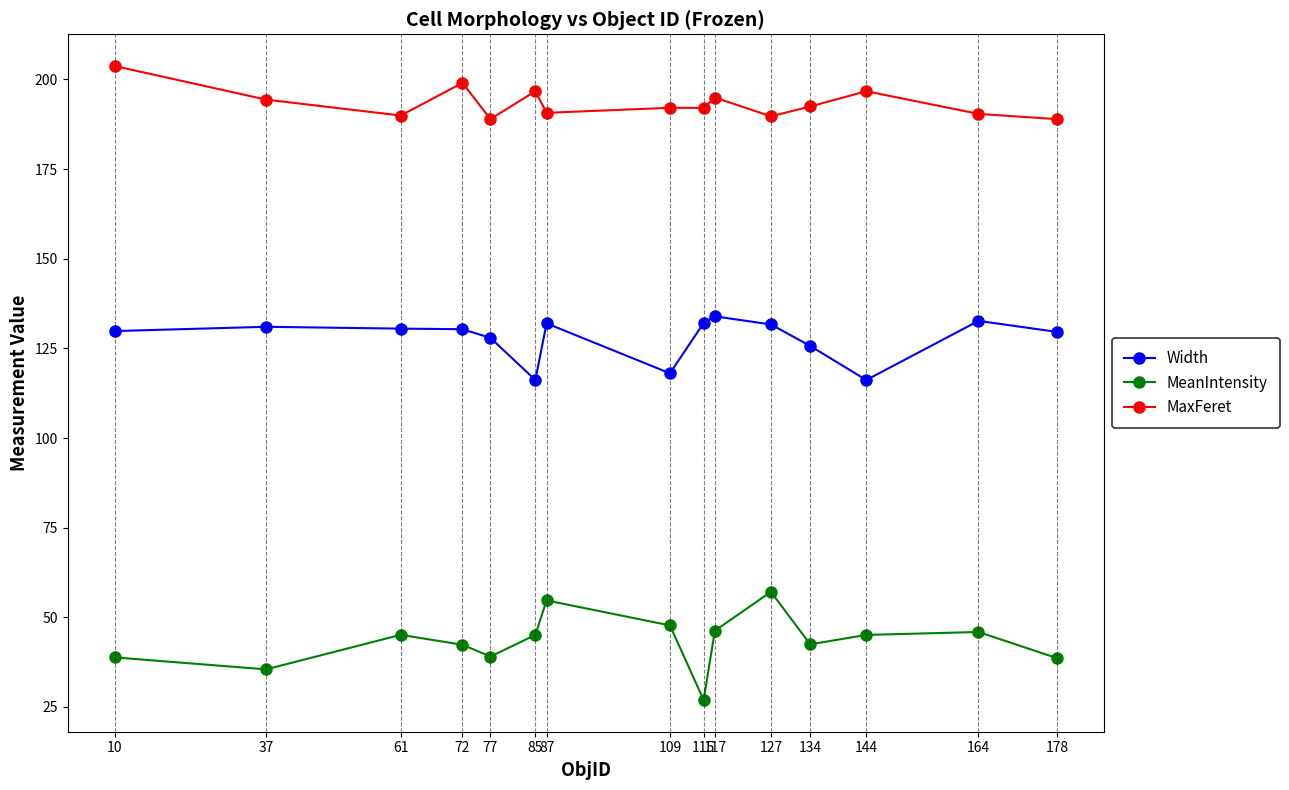

What is the value of the MeanIntensity point at the 1st from the left?

38.8